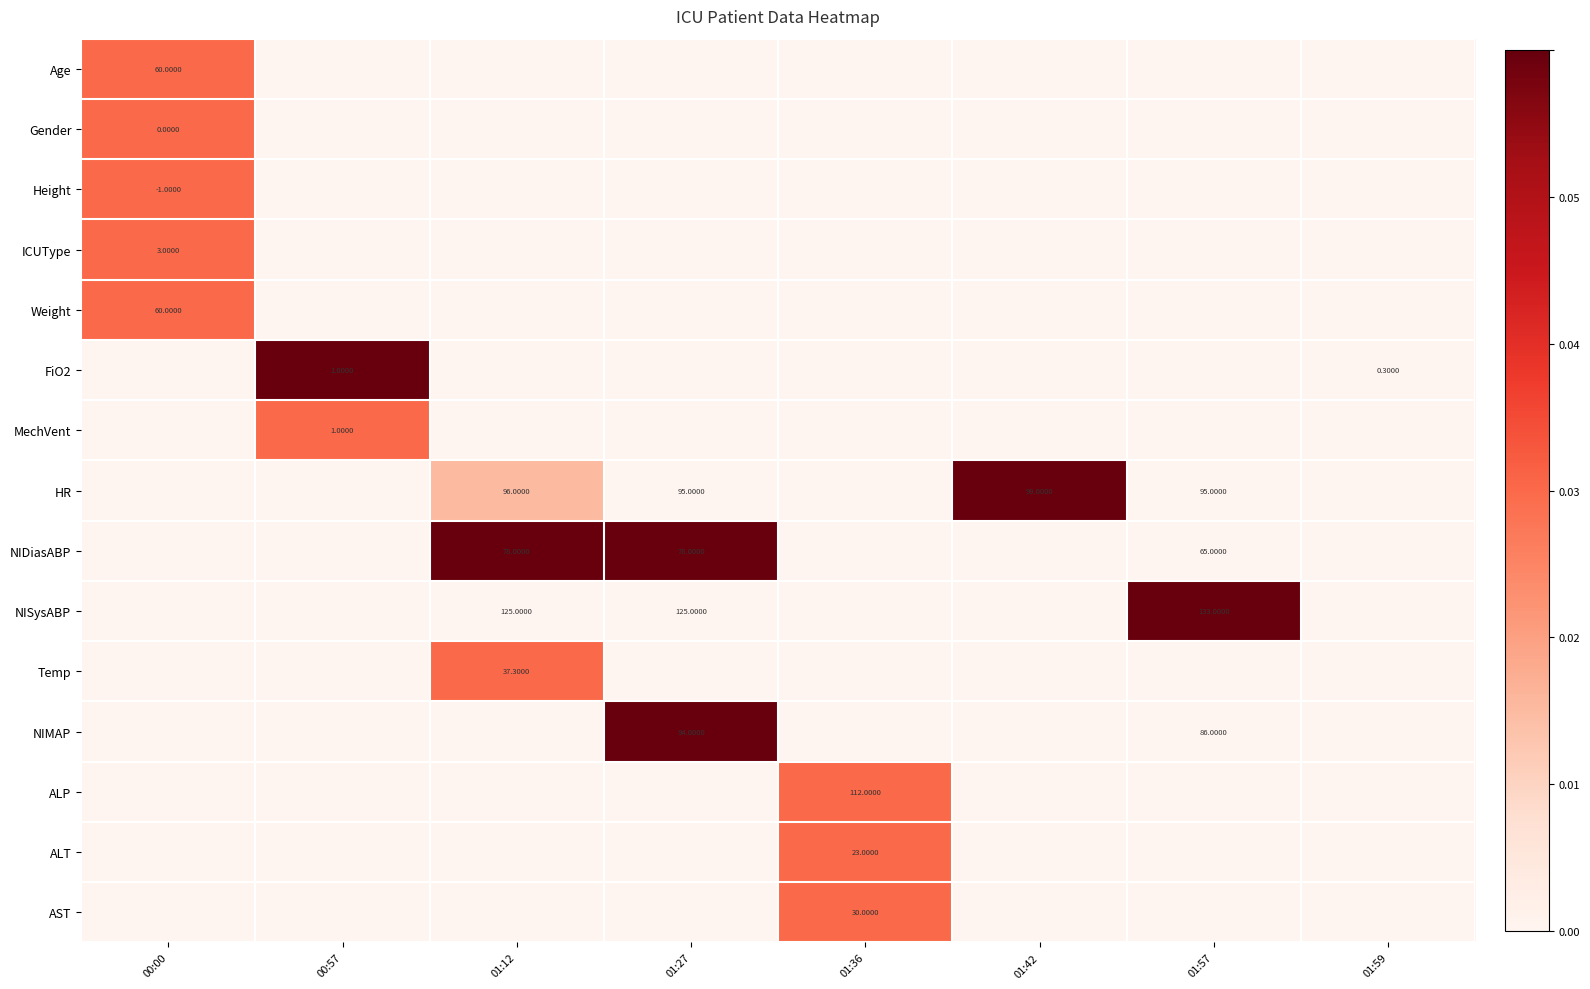

True or false: Gender has a value of 0.1 at 00:00.

False